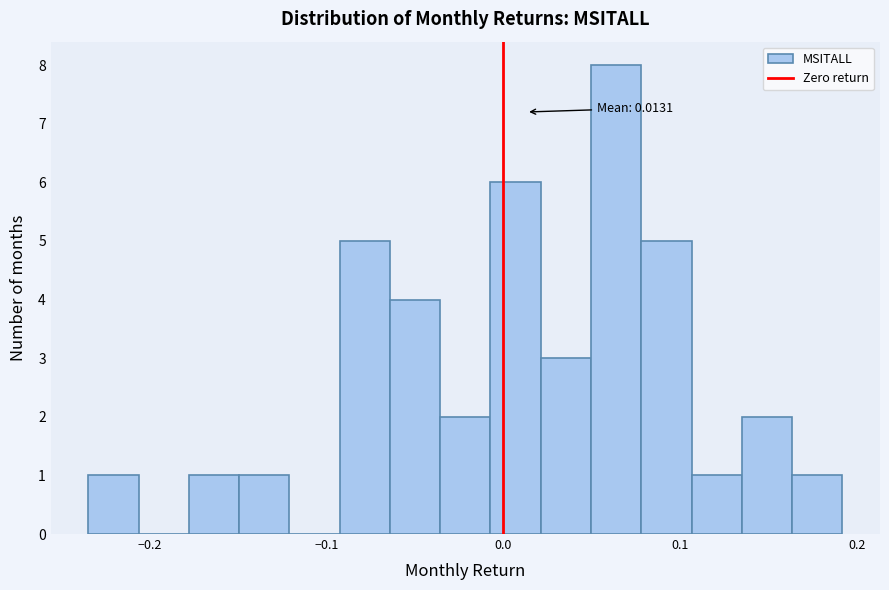

Read against the x-axis, roughly where is the centre of the tallest bar?

0.06